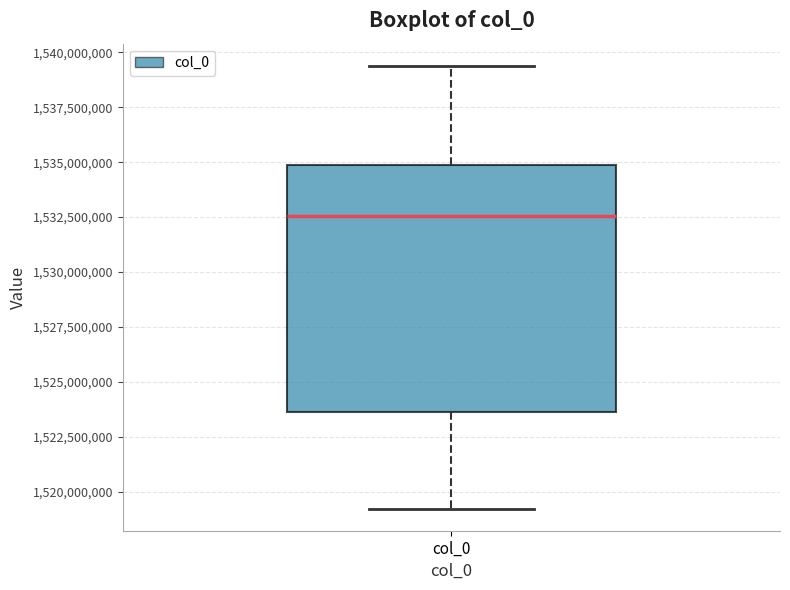

Transcribe this box plot: give where the median line is, the range the box spans, and where the two whiskers end, as read against the y-axis. The values are not printed on the chart, so give them approximately, as read against the axis.

median 1532500000, box 1523500000 to 1535000000, whiskers 1519000000 to 1539500000